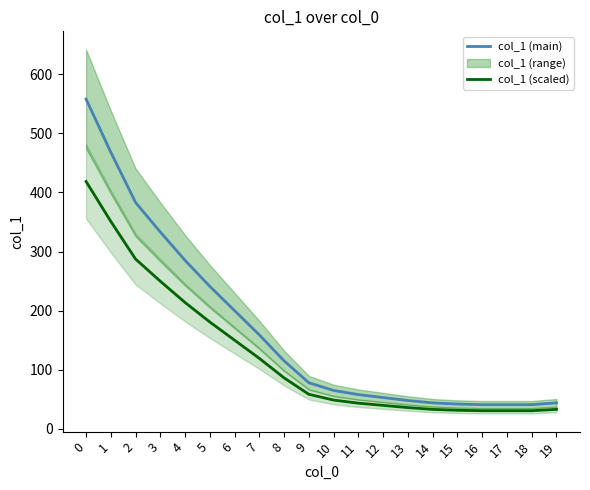

Reading left to right, what are all the values shown in this chart?

col_1 (main): 558.0	468.0	383.0	333.0	285.0	241.0	200.0	159.0	115.0	78.0	65.0	58.0	53.0	48.0	44.0	42.0	41.0	41.0	41.0	44.0
col_1 (scaled): 418.5	351.0	287.2	249.8	213.8	180.8	150.0	119.2	86.2	58.5	48.8	43.5	39.8	36.0	33.0	31.5	30.8	30.8	30.8	33.0